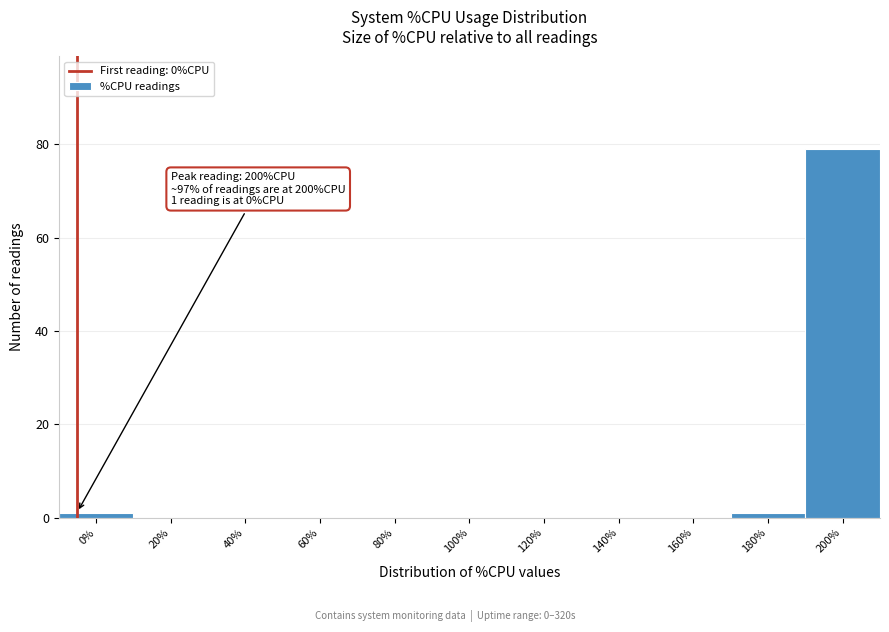

Reading left to right, list all the values displayed in this chart.

0%=1	20%=0	40%=0	60%=0	80%=0	100%=0	120%=0	140%=0	160%=0	180%=1	200%=79